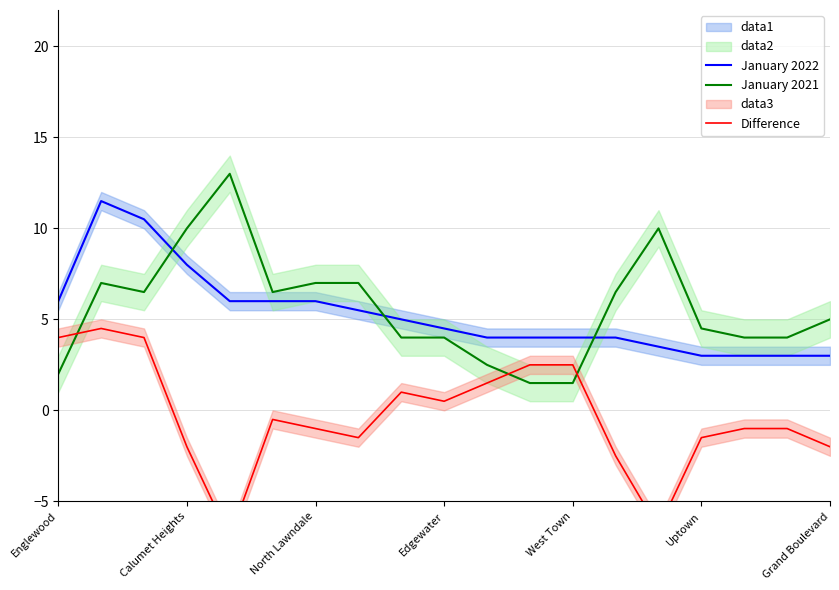

What is the total value across all series at 11?

8.0